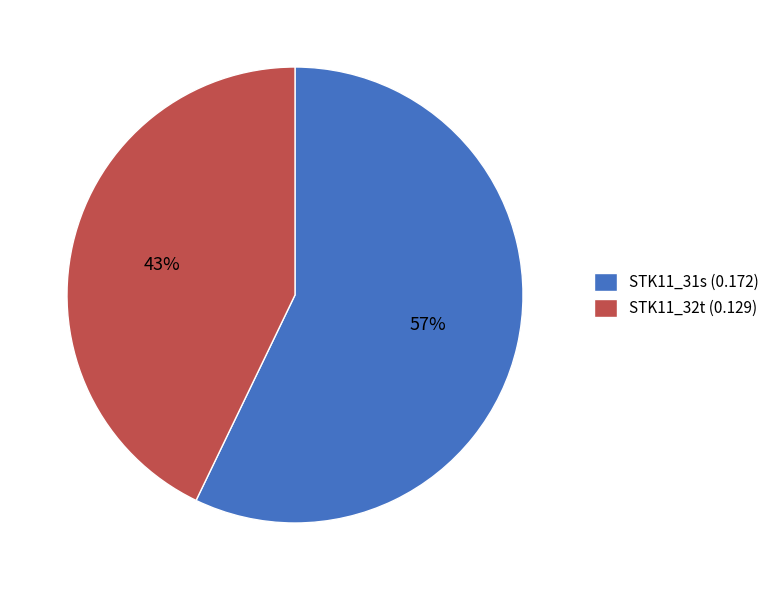

True or false: STK11_31s accounts for 57% of the total.

True